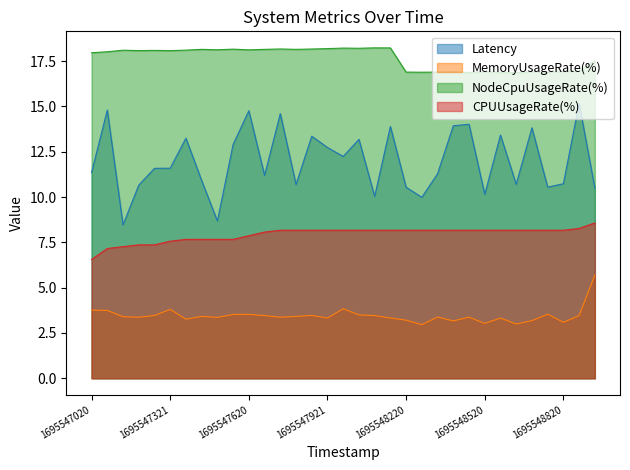

Which series has the largest total across all categories?

NodeCpuUsageRate(%)